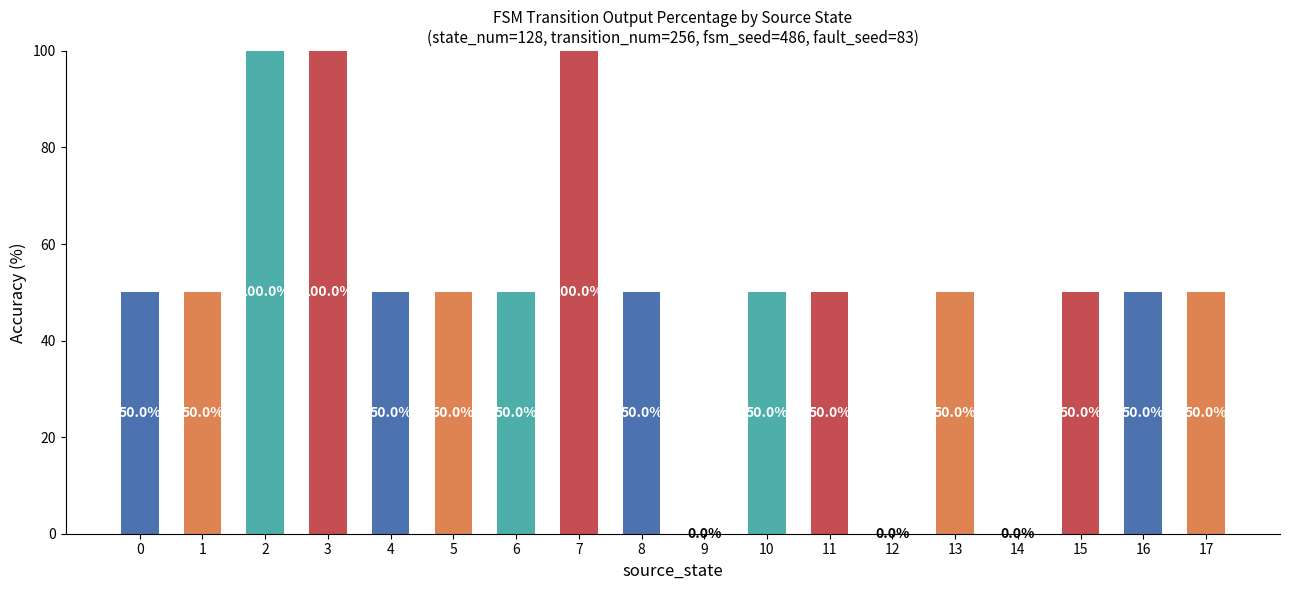

What is the sum of the values at 8 and 2?

150